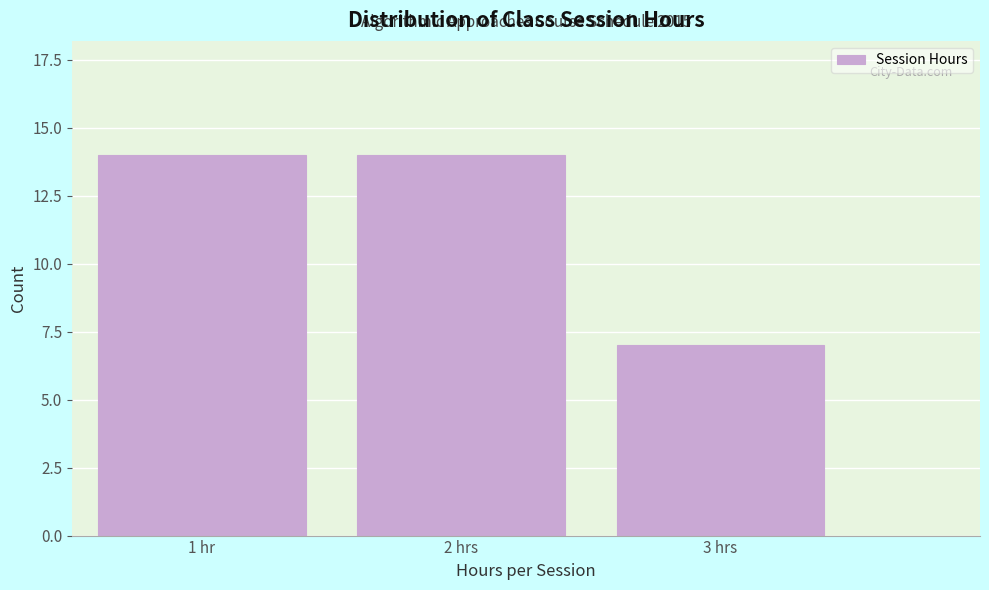

Reading left to right, extract all data points from this chart.

1 hr=14	2 hrs=14	3 hrs=7